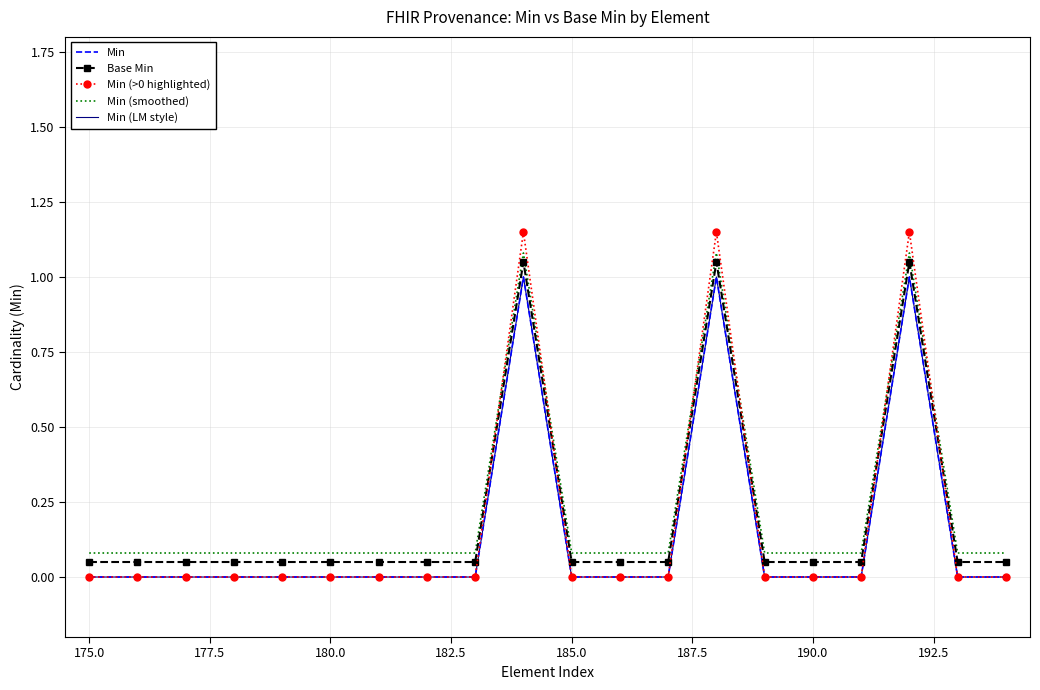

List the series in order of their peak value, lowest first.

Min, Min (LM style), Base Min, Min (smoothed), Min (>0 highlighted)